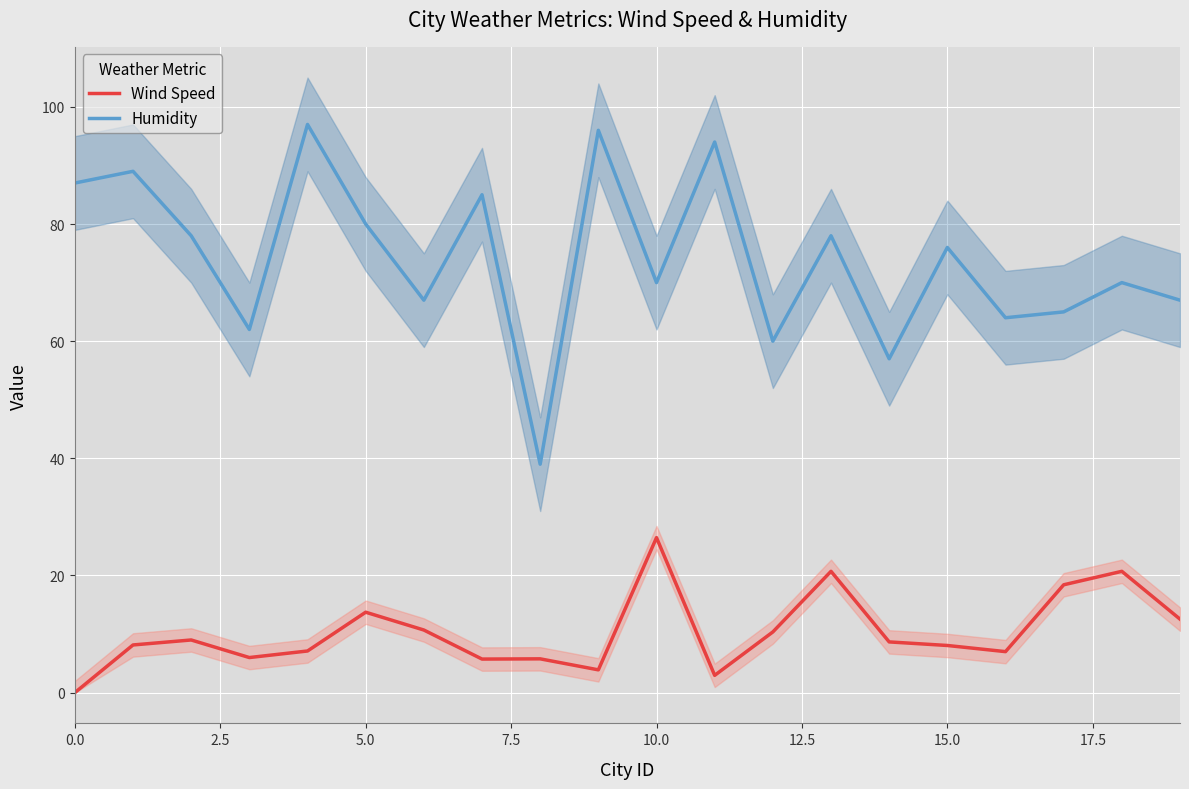

True or false: Wind Speed and Humidity cross at least once.

False